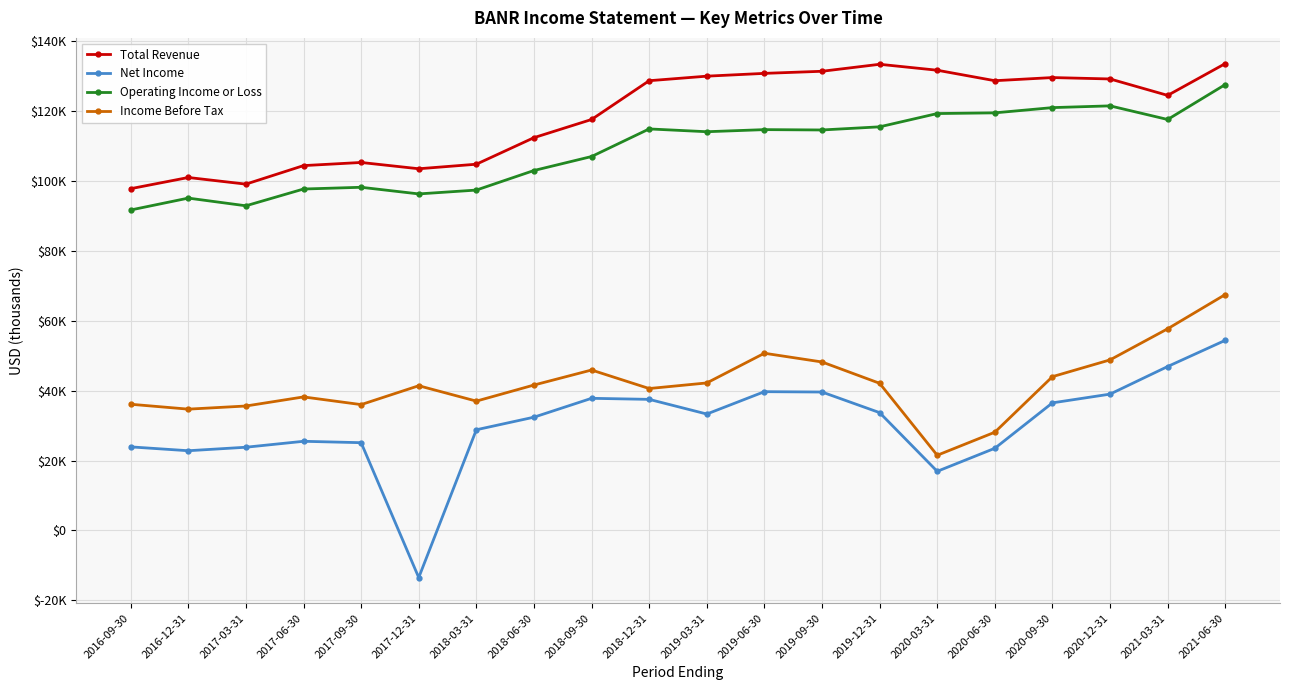

Is it true that Operating Income or Loss equals 207020 at 2020-06-30?

False